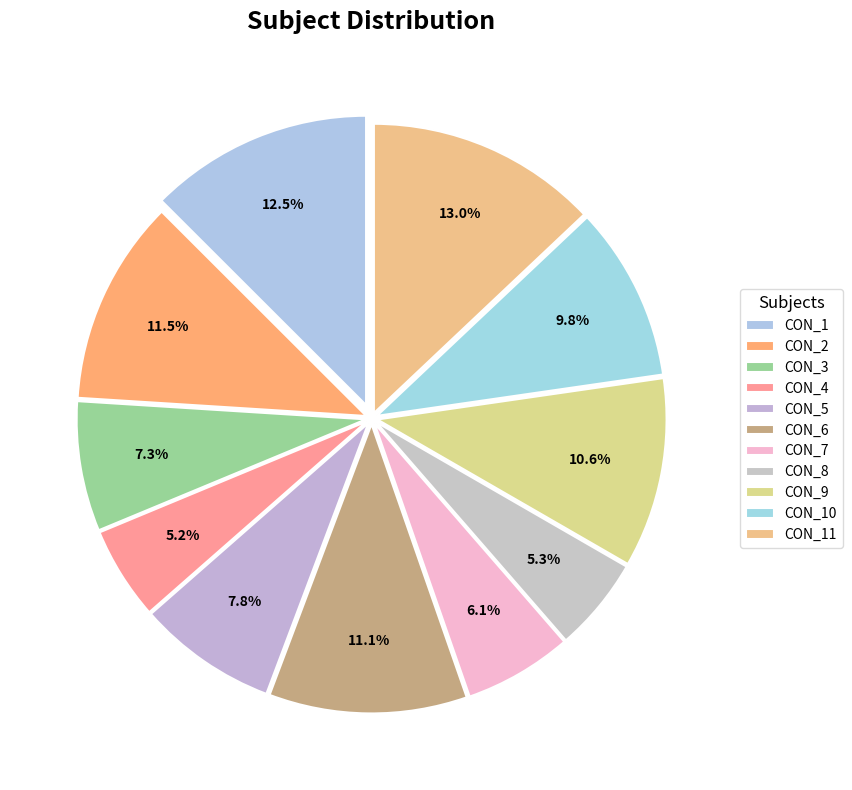

How many segments does this pie chart have?

11